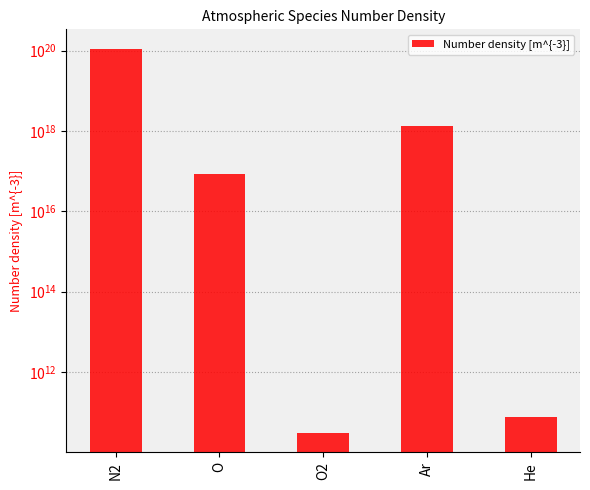

True or false: the data shows 30308980000 at O2.

True